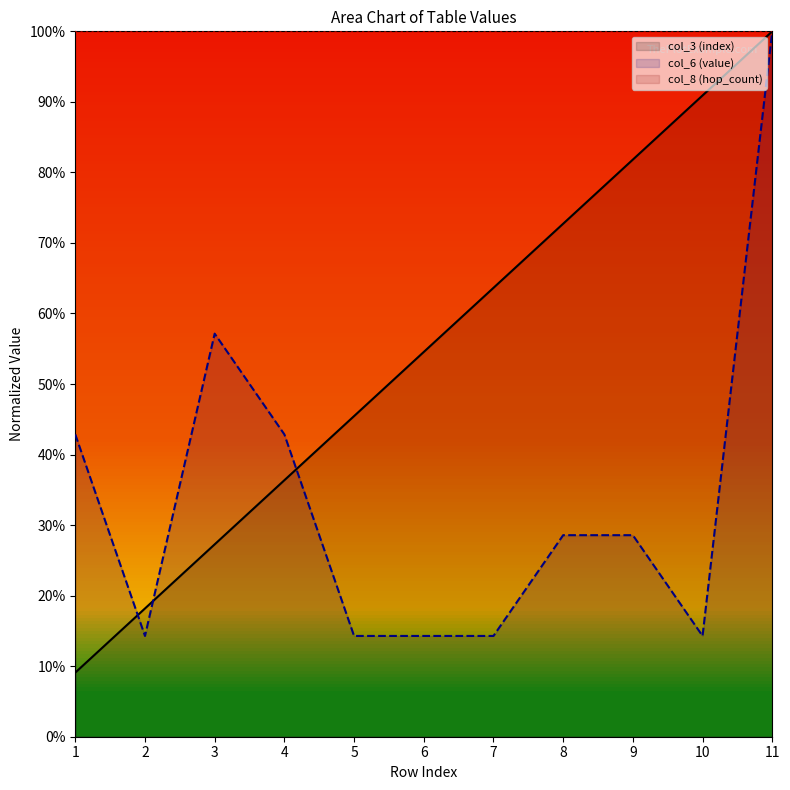

True or false: col_3 (index) has more than 0 points higher than both neighbors.

False